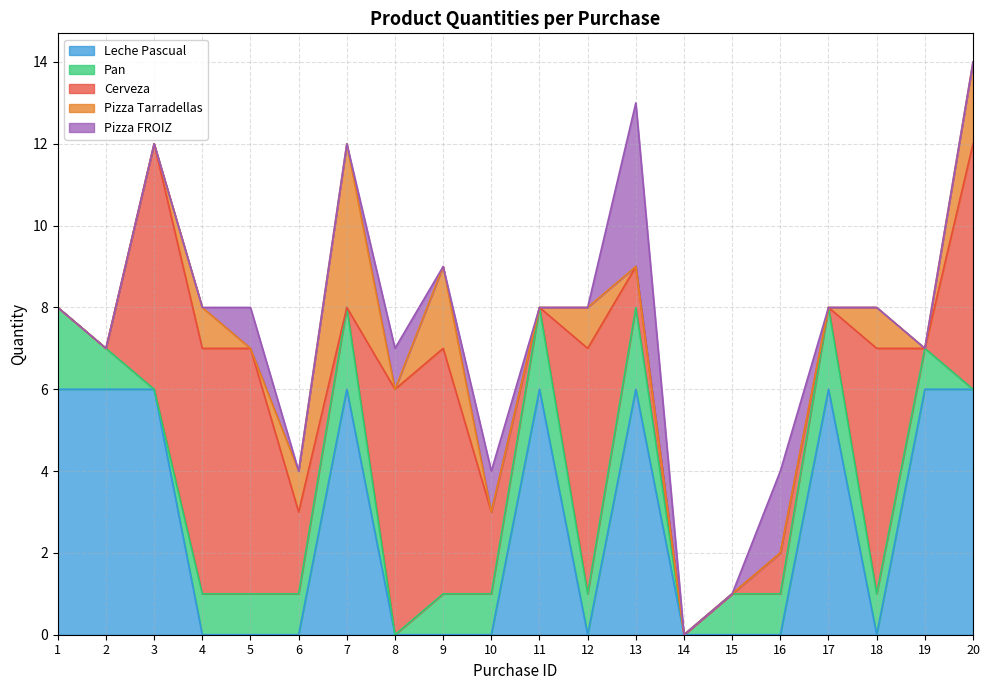

Is it true that Leche Pascual equals 6 at 2?

True